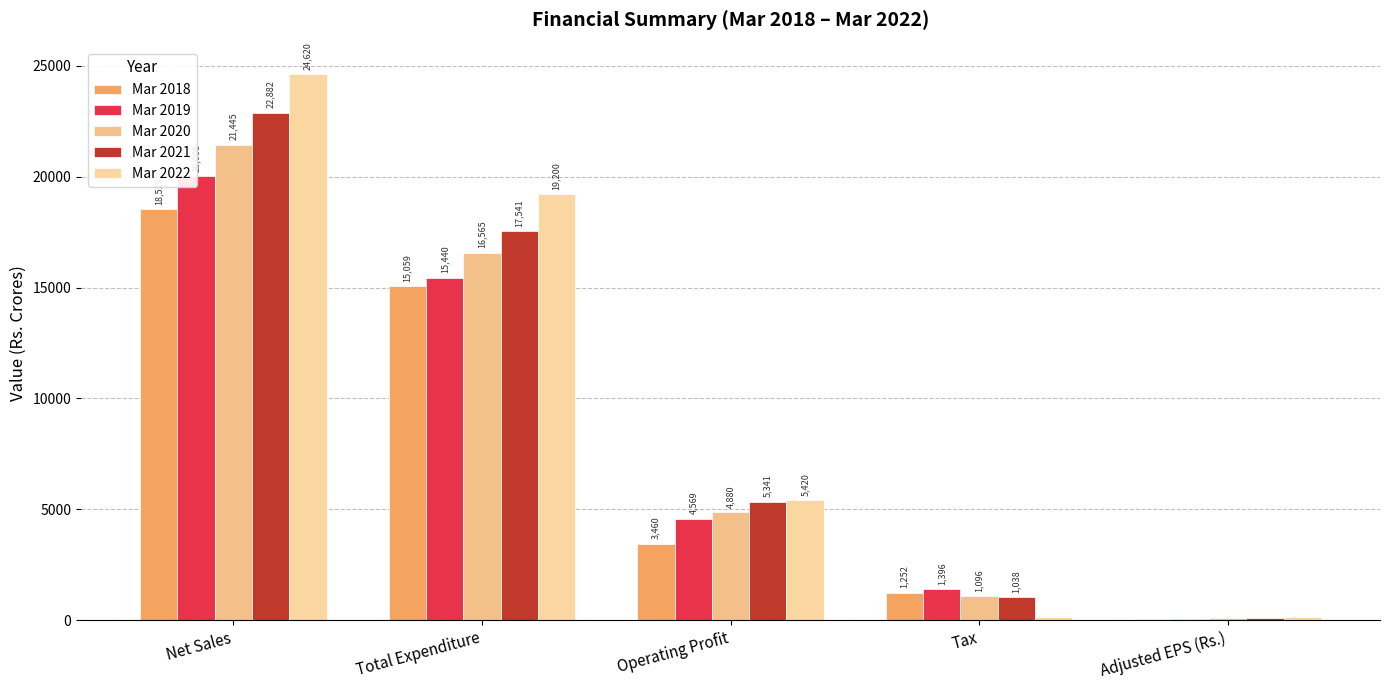

Reading left to right, transcribe all the data shown in this chart.

Mar 2018: 18519.2	15059.0	3460.2	1252.4	59.4
Mar 2019: 20008.5	15439.7	4568.8	1396.3	70.2
Mar 2020: 21445.4	16565.2	4880.1	1096.0	85.0
Mar 2021: 22882.4	17541.0	5341.4	1037.9	96.9
Mar 2022: 24620.2	19200.4	5419.8	144.7	152.1